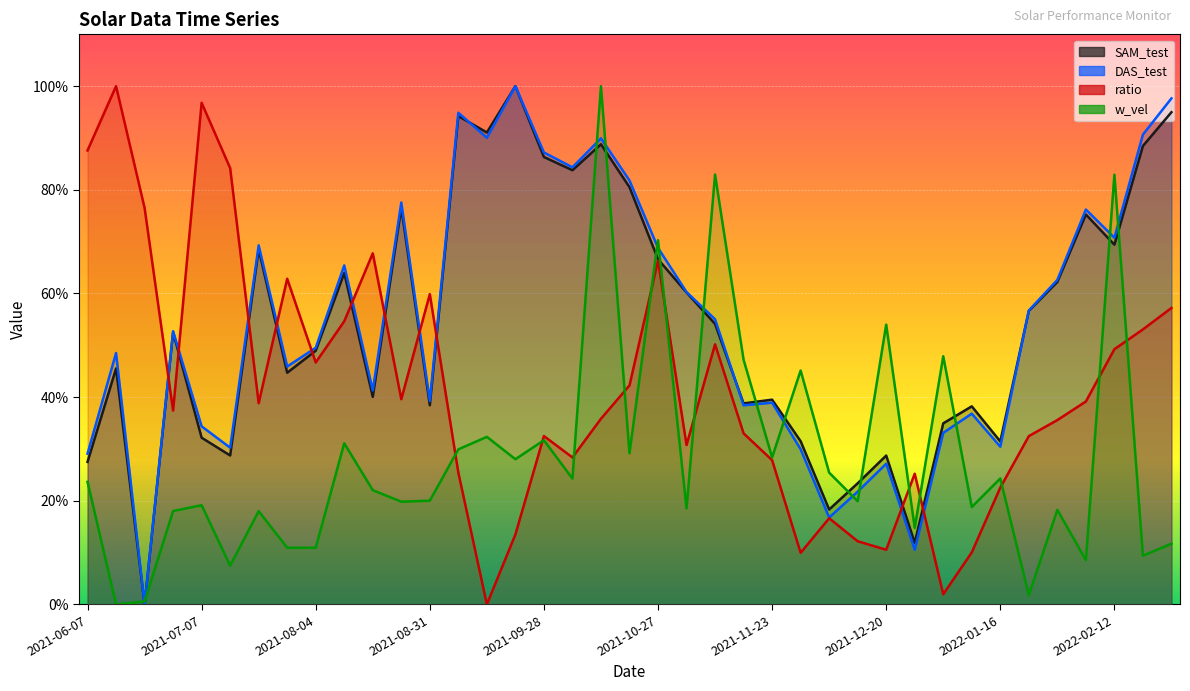

True or false: ratio has more than 1 interior local peaks.

True